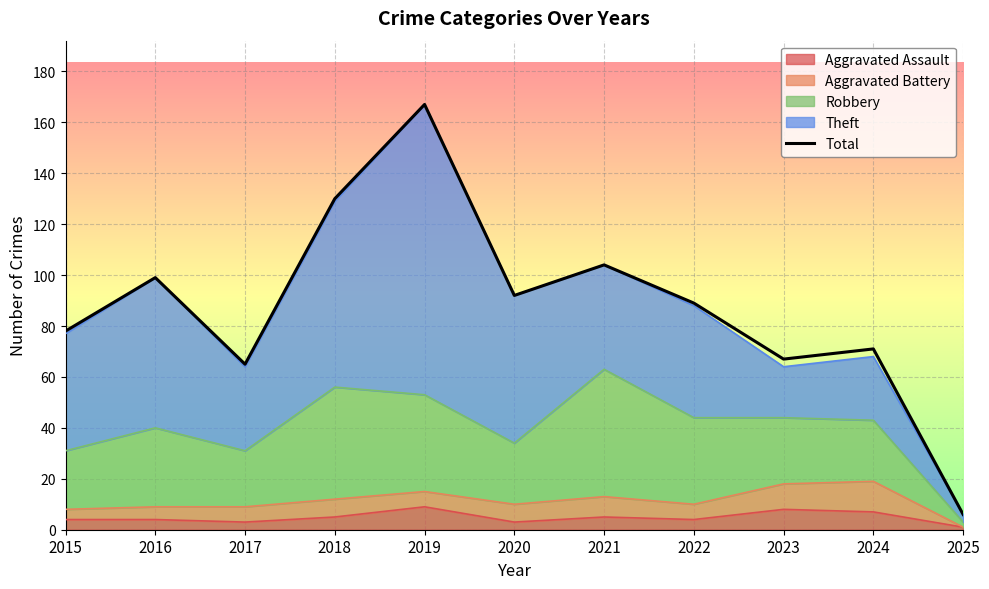

Reading right to left, extract all data points from this chart.

2025=6	2024=71	2023=67	2022=89	2021=104	2020=92	2019=167	2018=130	2017=65	2016=99	2015=78